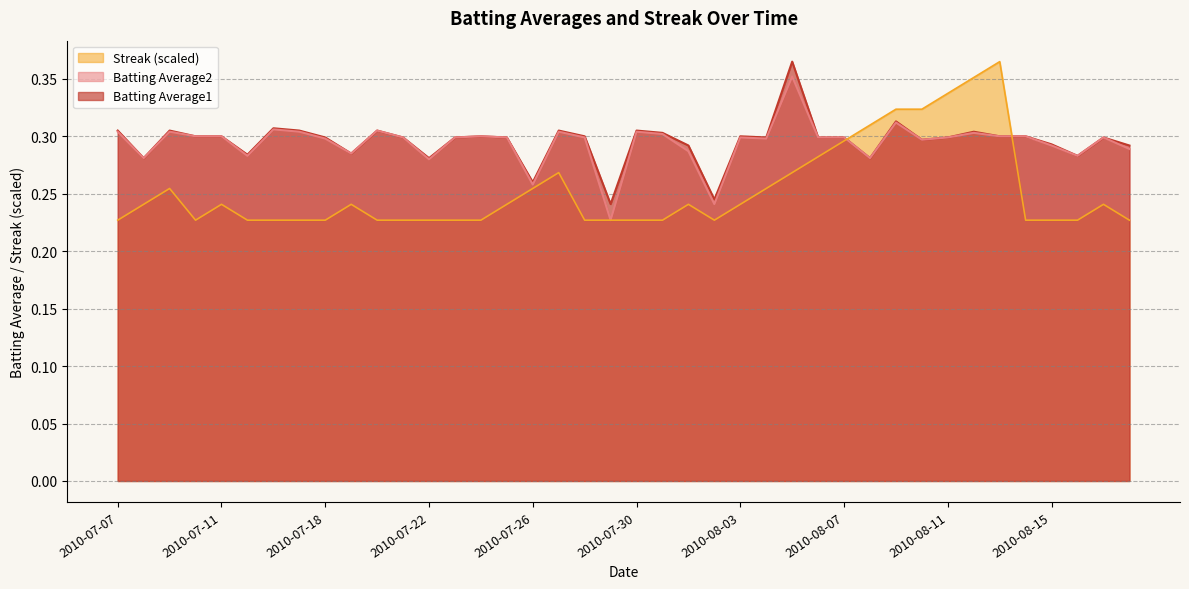

Is the value of Batting Average2 at 2010-08-12 greater than the value of Batting Average1 at 2010-07-11?

Yes